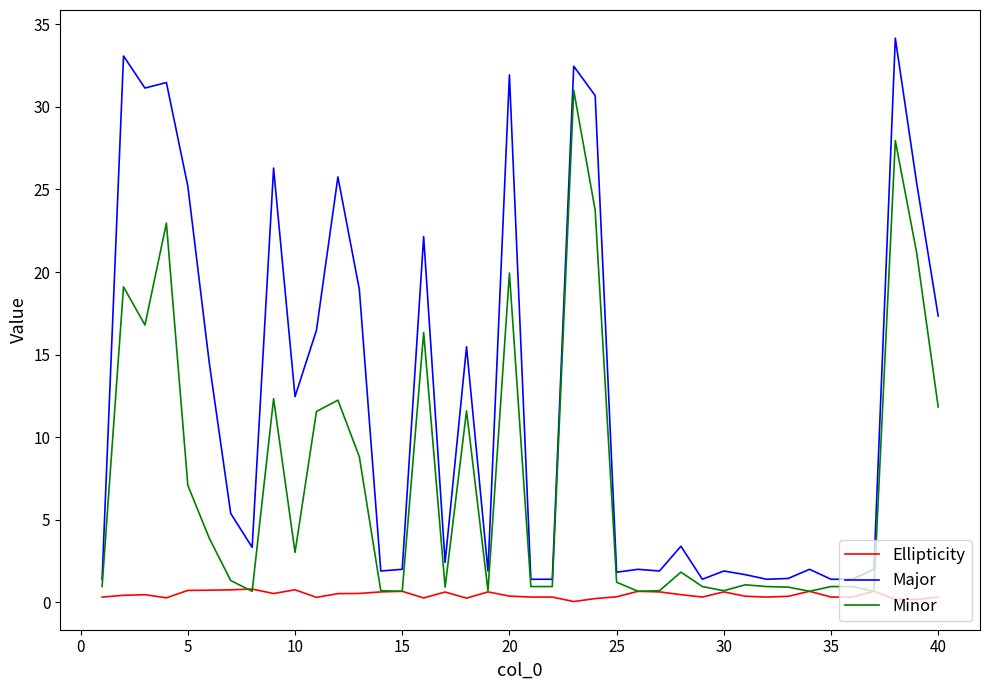

Which series has the largest total across all categories?

Major